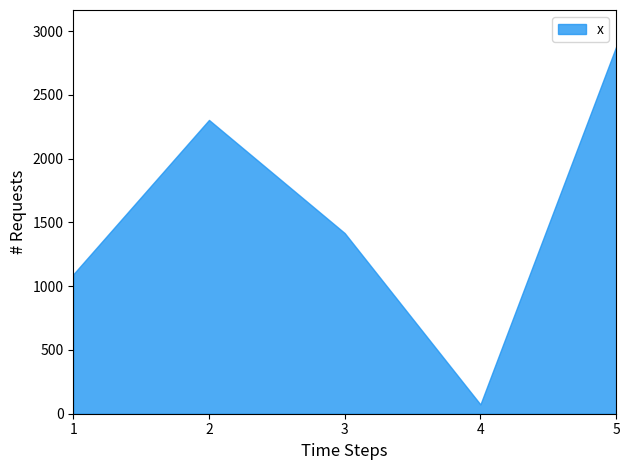

How many values are below 1416?

2